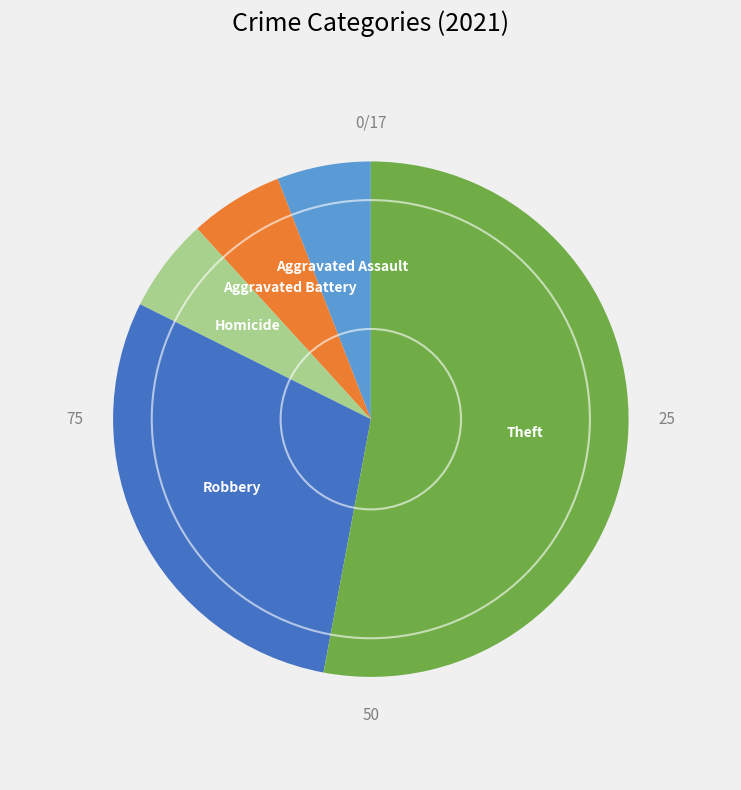

Does any single category account for the majority?

Yes